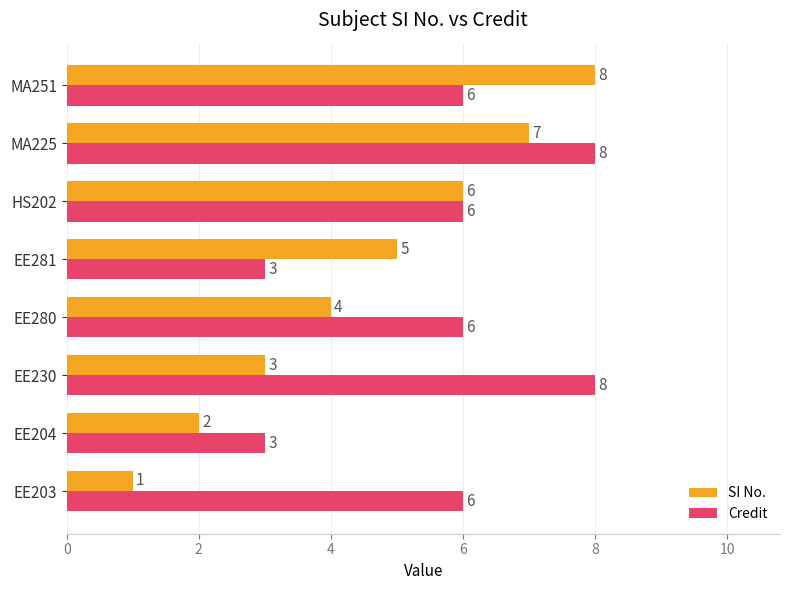

Between HS202 and MA251, which series saw the biggest shift?

SI No.